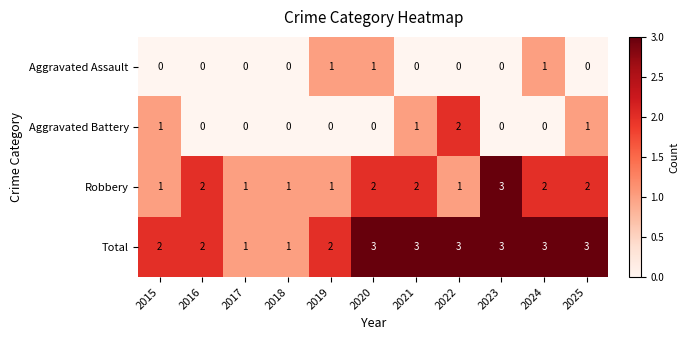

What is the sum of all Robbery values?

18